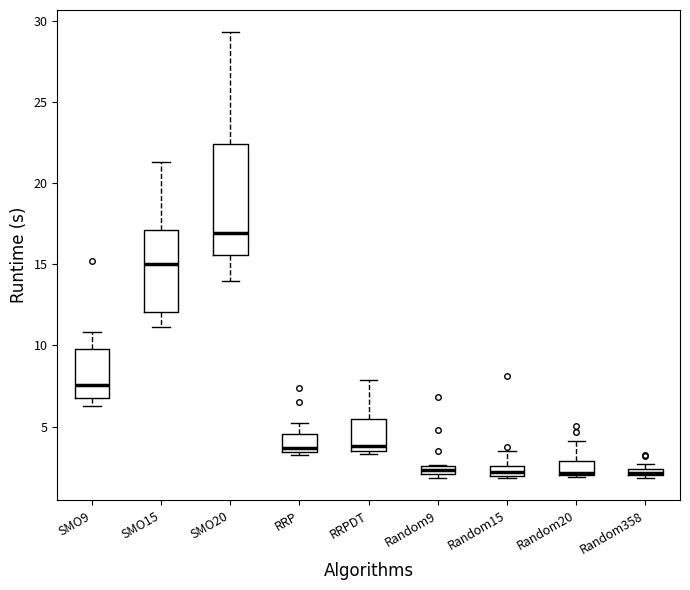

Which box is the tallest, from its lower edge to its upper edge?

SMO20